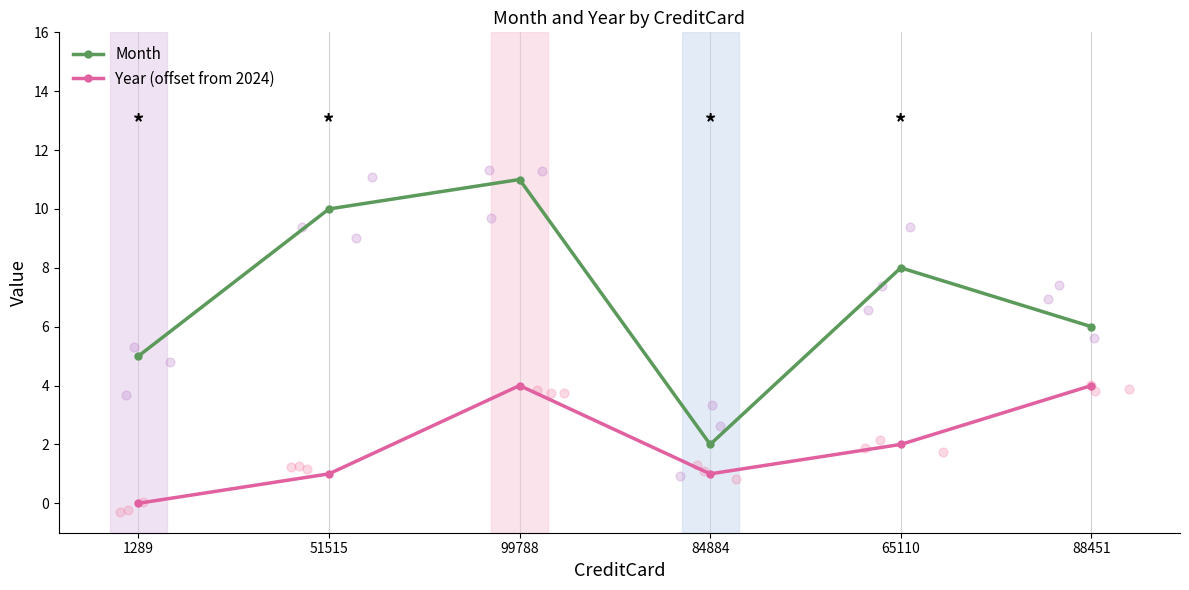

Is the value of Year (offset from 2024) at 99788 greater than the value of Month at 88451?

No